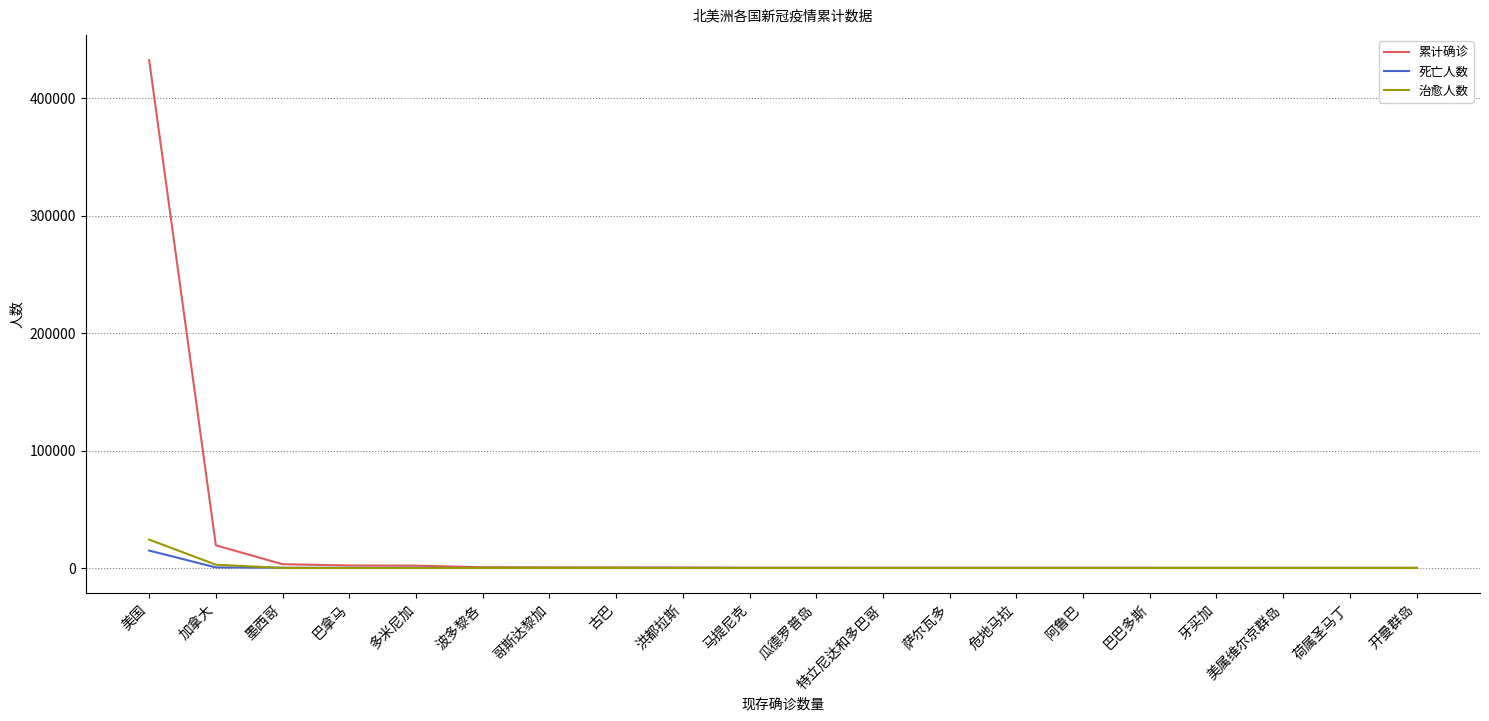

The 治愈人数 series shows 15136 at 巴巴多斯. True or false?

False